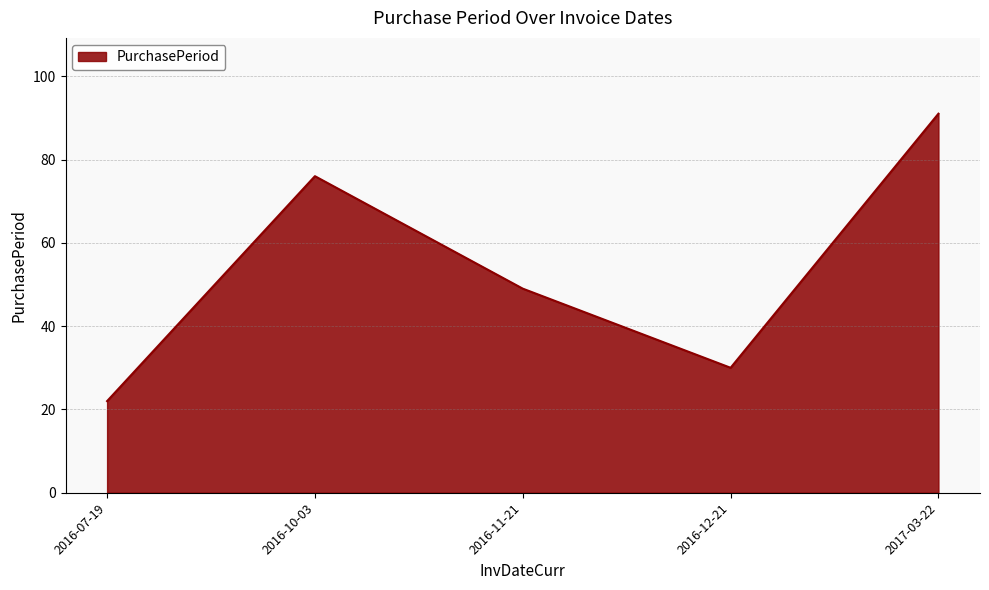

Reading left to right, extract all data points from this chart.

22	76	49	30	91